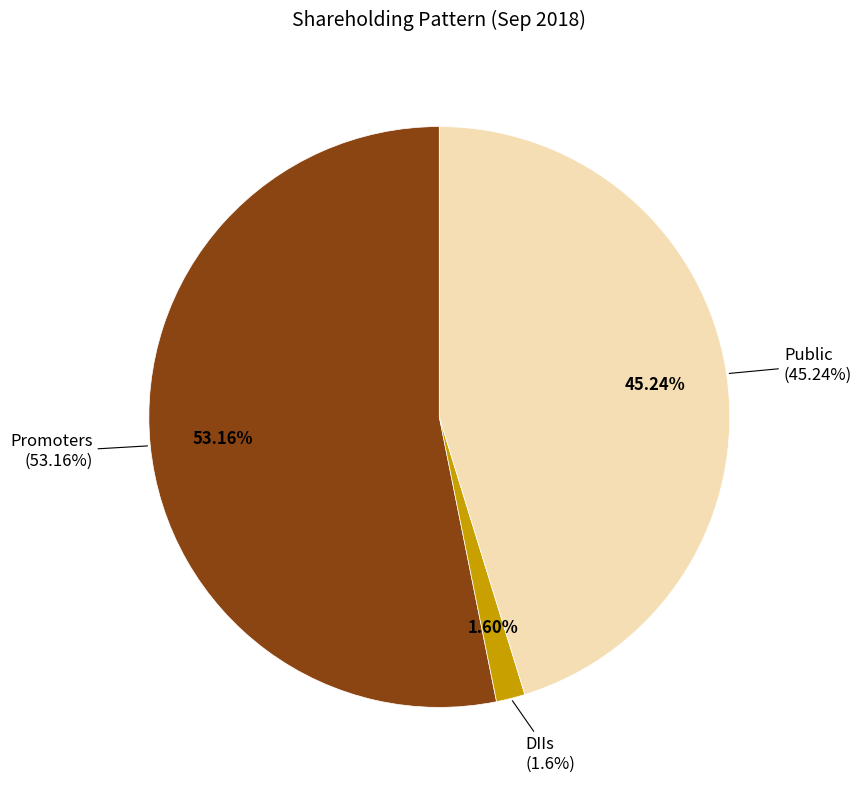

To the nearest percent, what percentage of the pie is Public?

45%